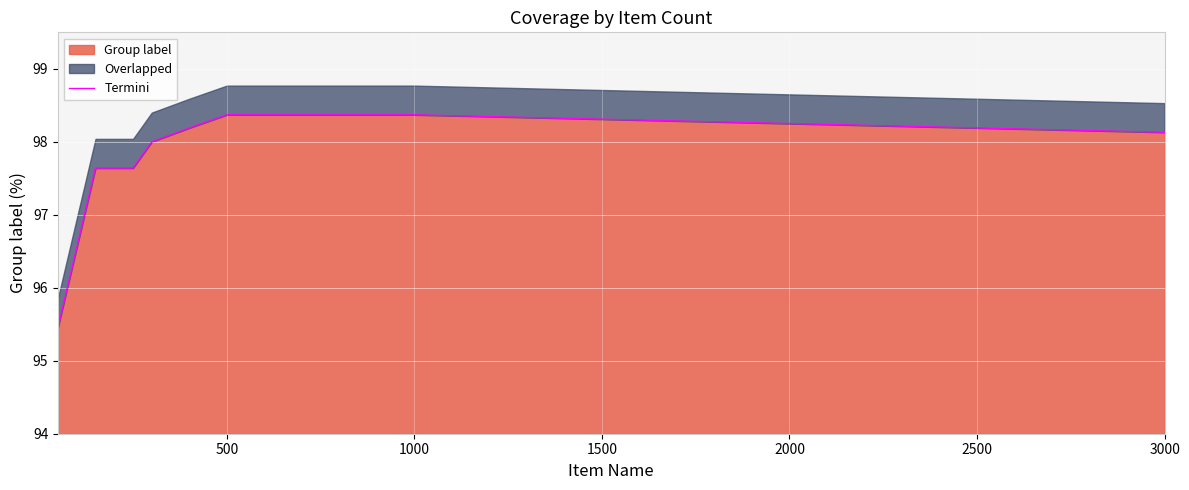

What is the highest value of the Group label series?

98.4